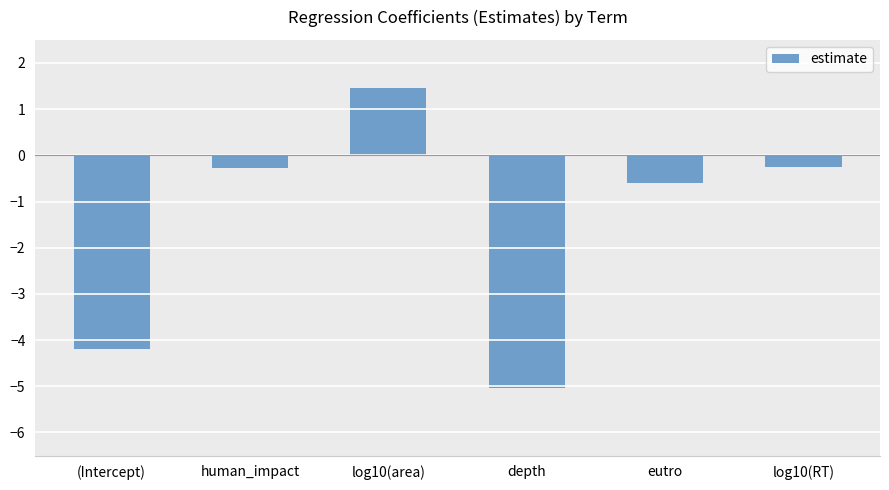

Where is the data nearest to the value -1?

eutro